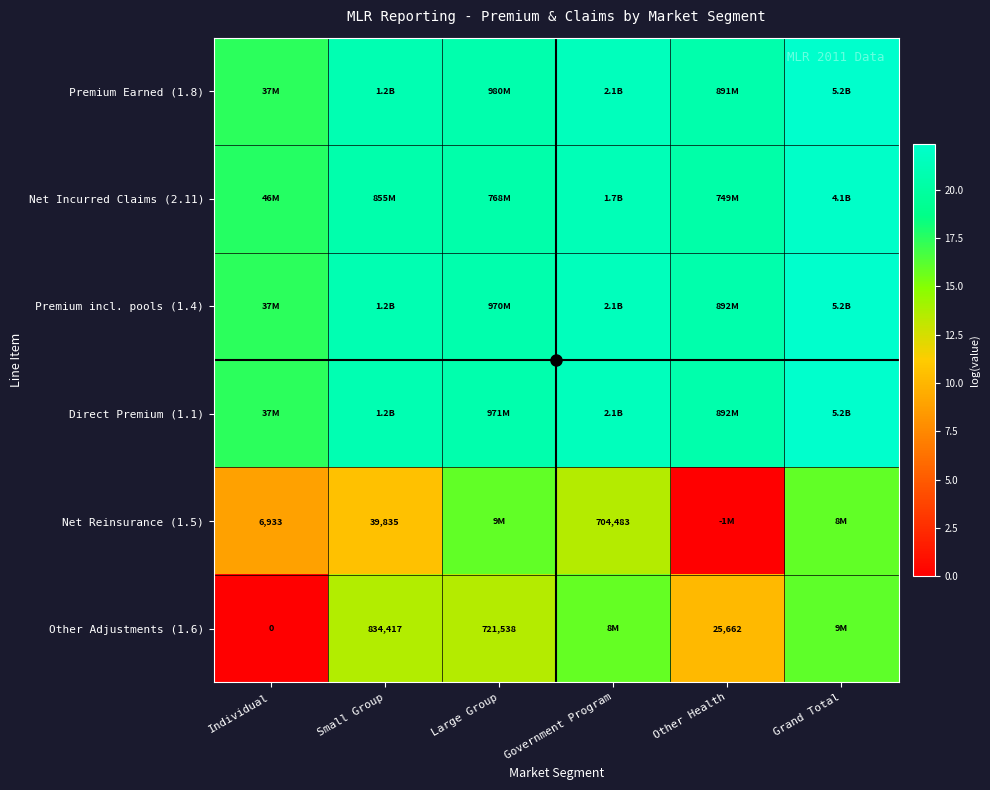

Is the value of Net Reinsurance (1.5) at Small Group greater than the value of Other Adjustments (1.6) at Other Health?

Yes